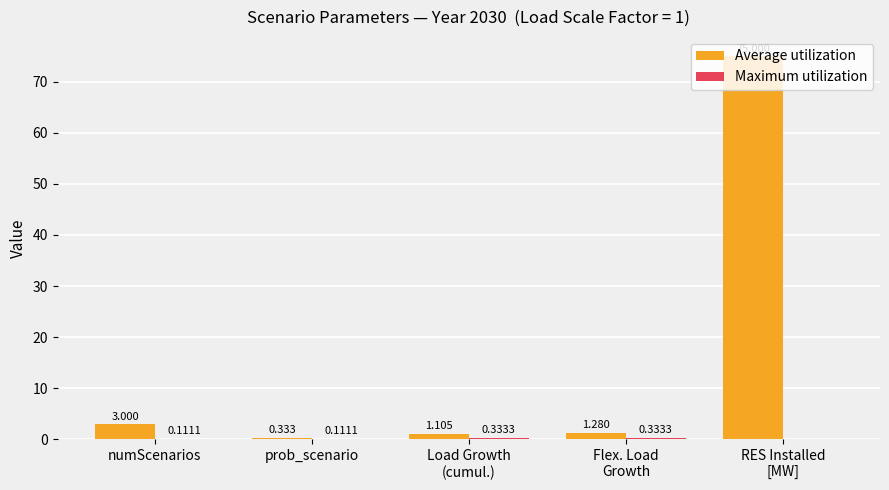

How many groups of bars are there?

5